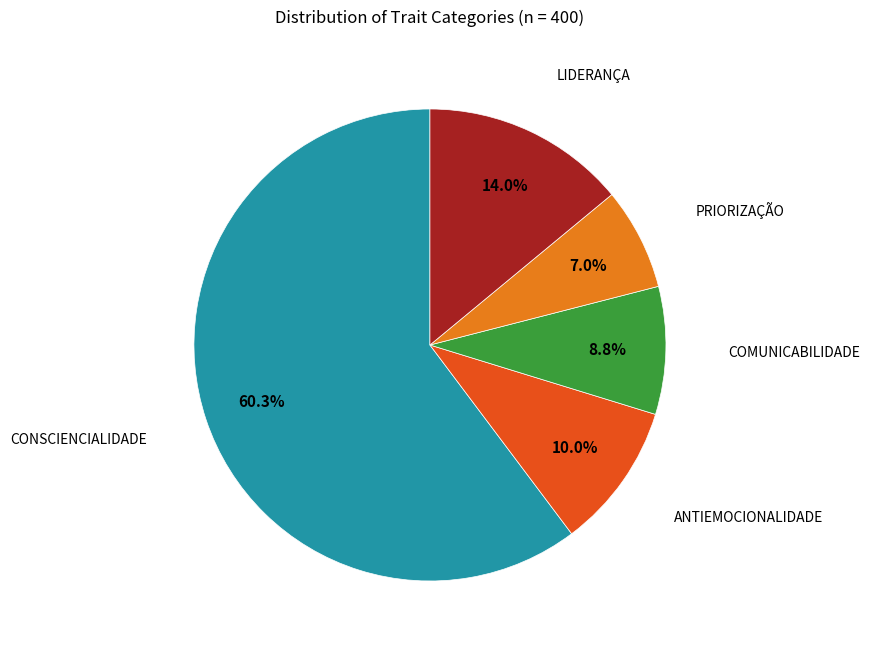

To the nearest percent, what is the average slice percentage?

20%